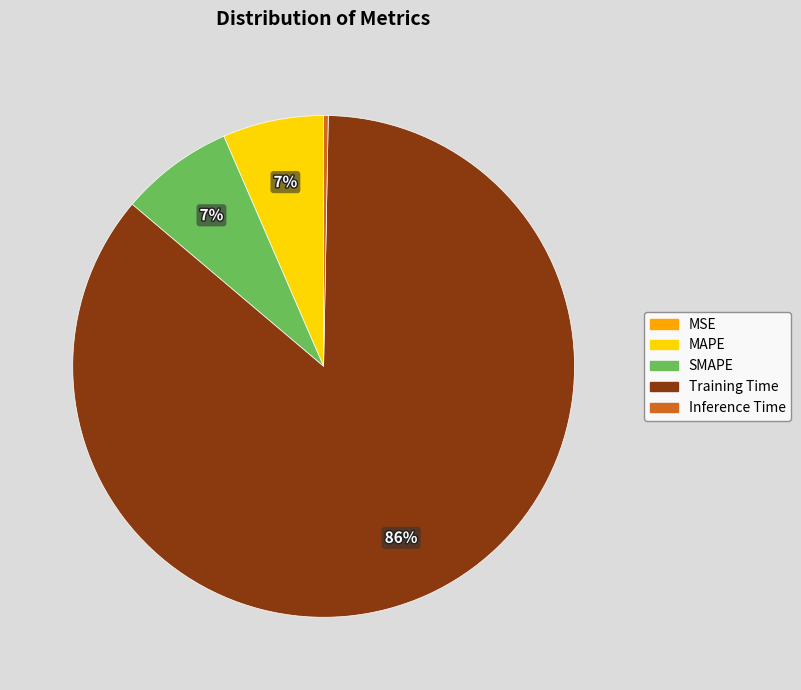

What percentage is the Training Time slice, to the nearest percent?

86%